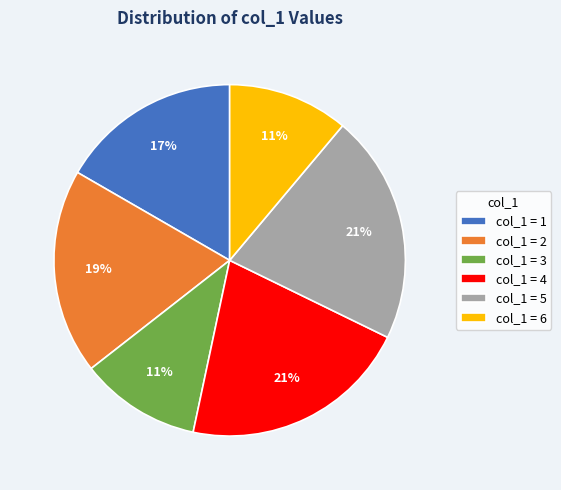

Is the sum of col_1 = 3 and col_1 = 6 greater than half?

No